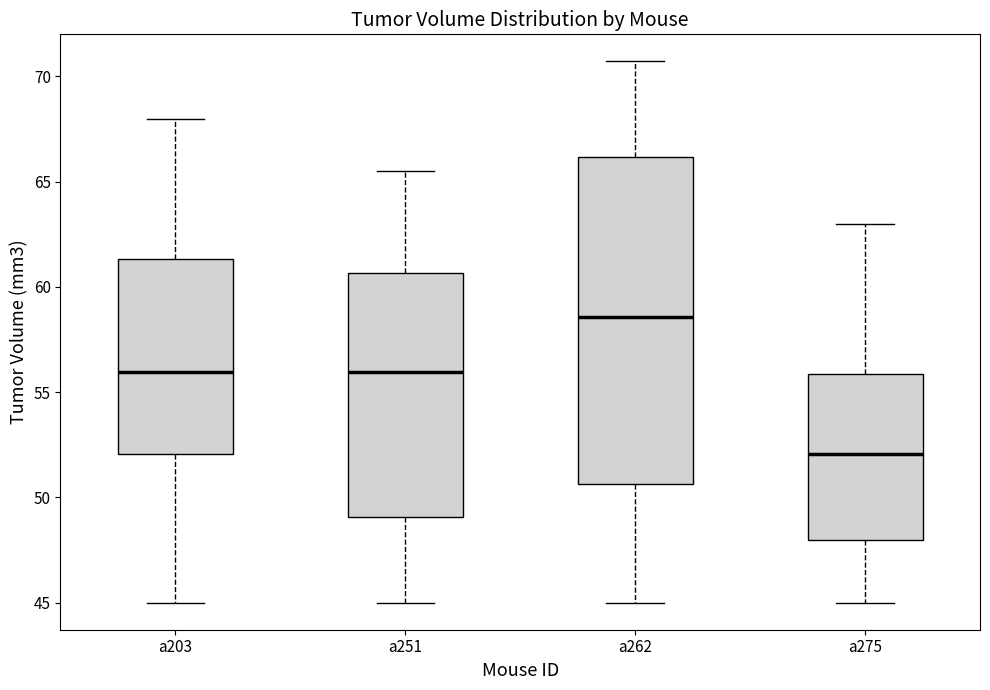

Which box's median line is the highest?

a262